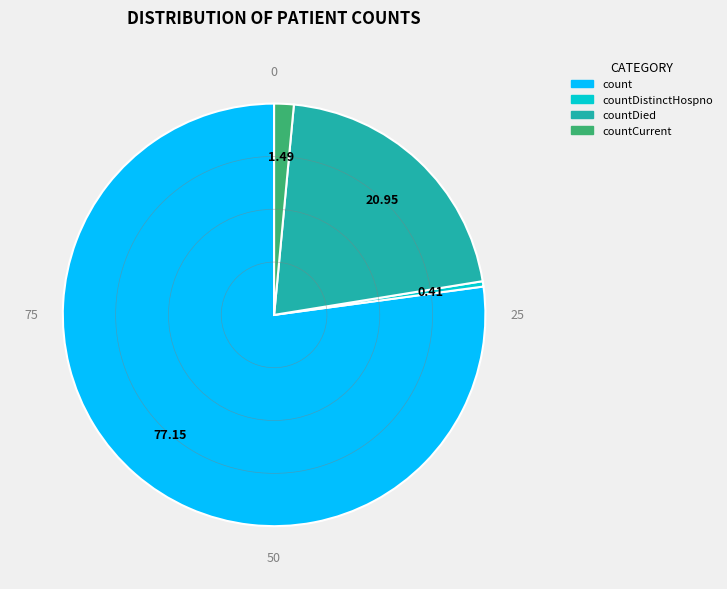

Is there a majority slice in this chart?

Yes